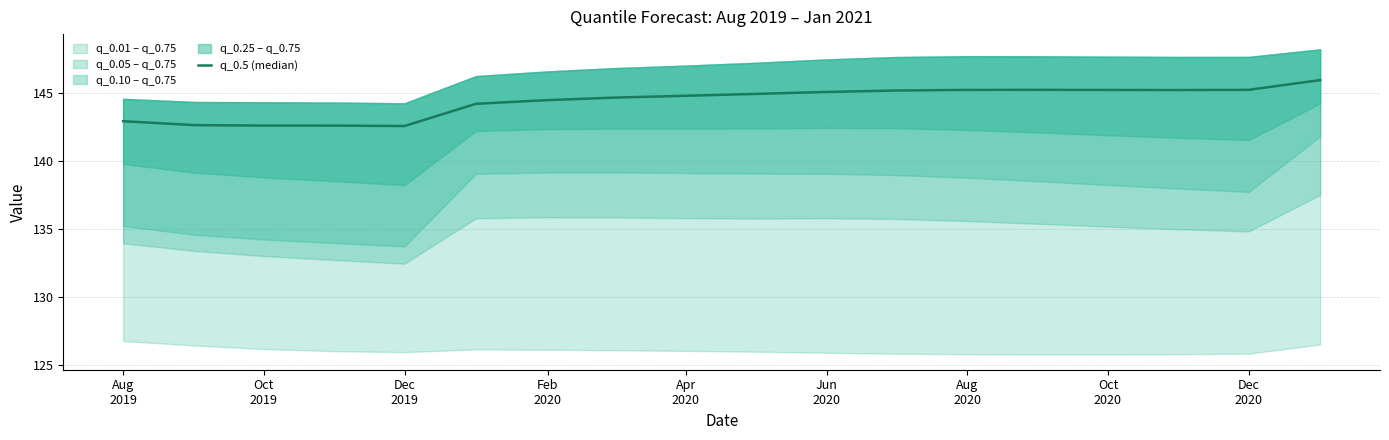

What is the difference between the second highest and minimum values?

2.7